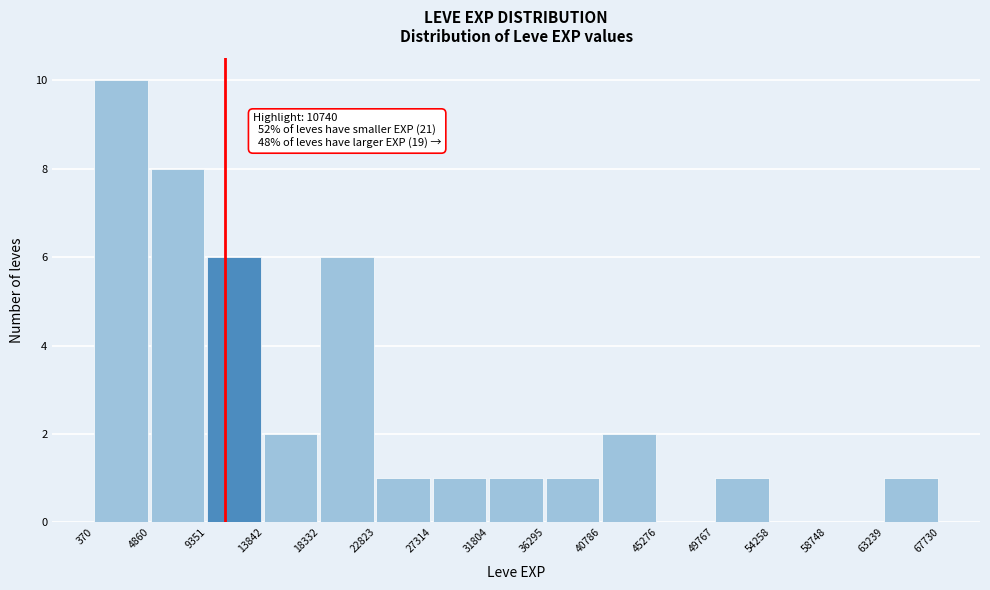

Over which range of the x-axis is the bar tallest?

370 to 4860